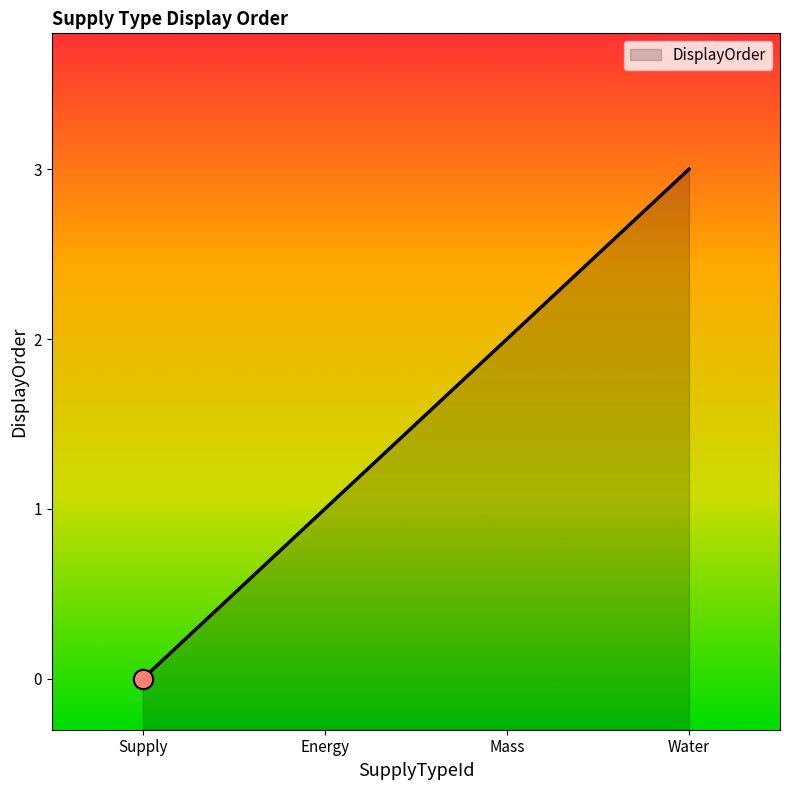

How many data points are less than 2?

2